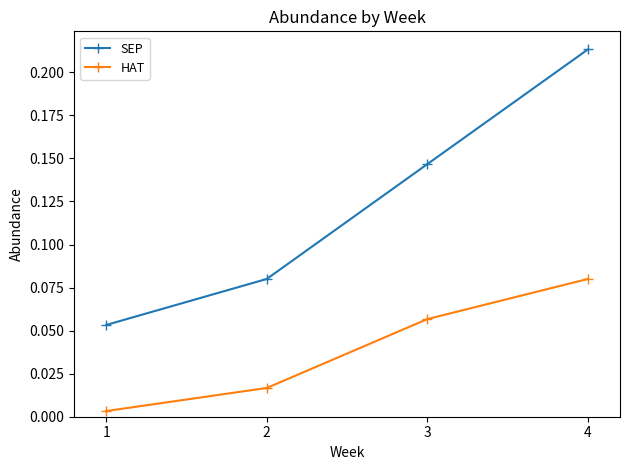

Is it true that HAT equals 0.0 at 3?

False